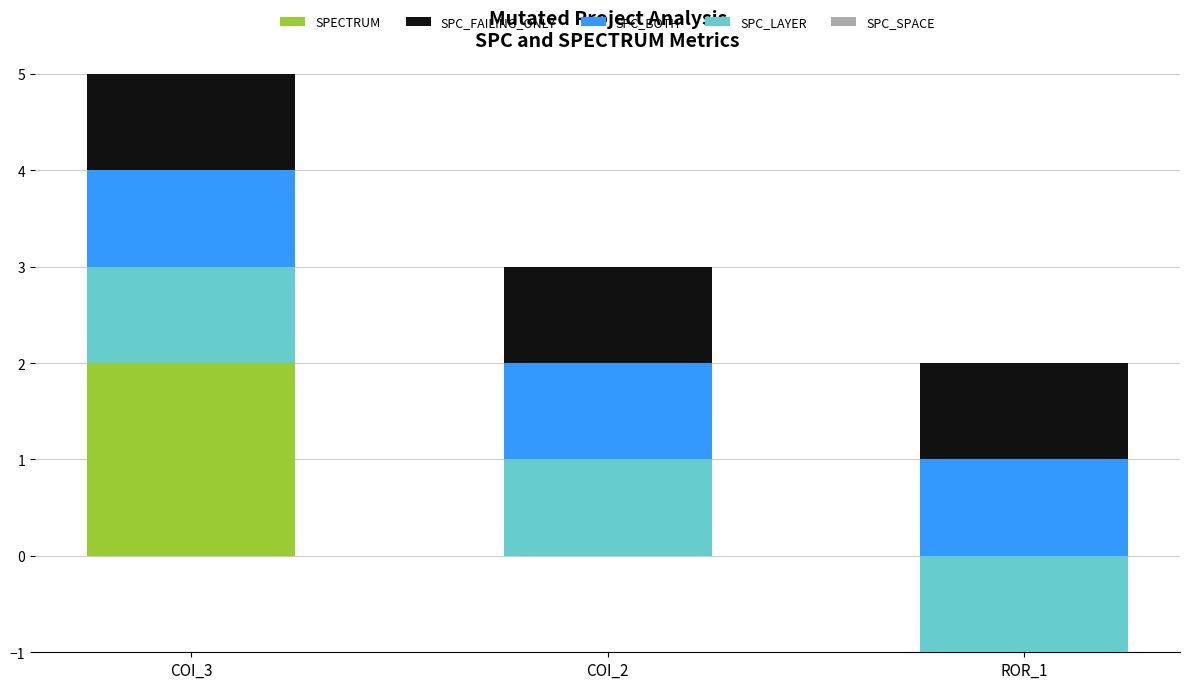

What is the label of the 2nd bar from the right?

COI_2